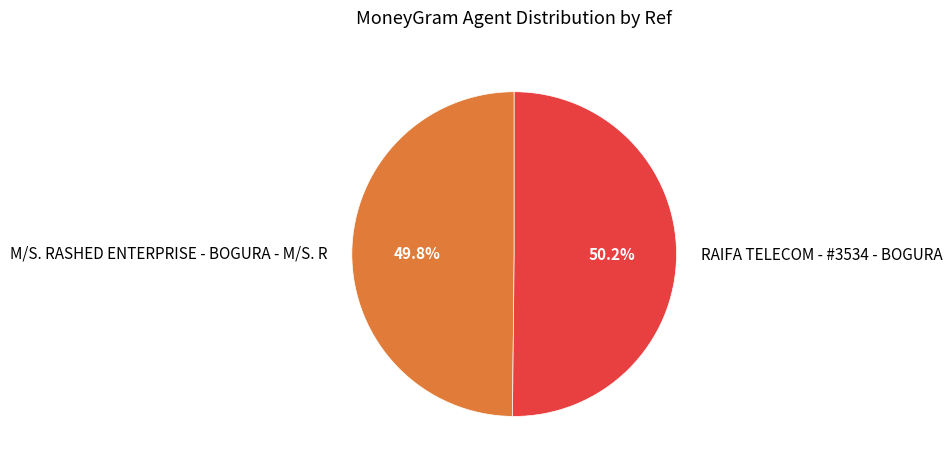

Does any single category account for the majority?

Yes